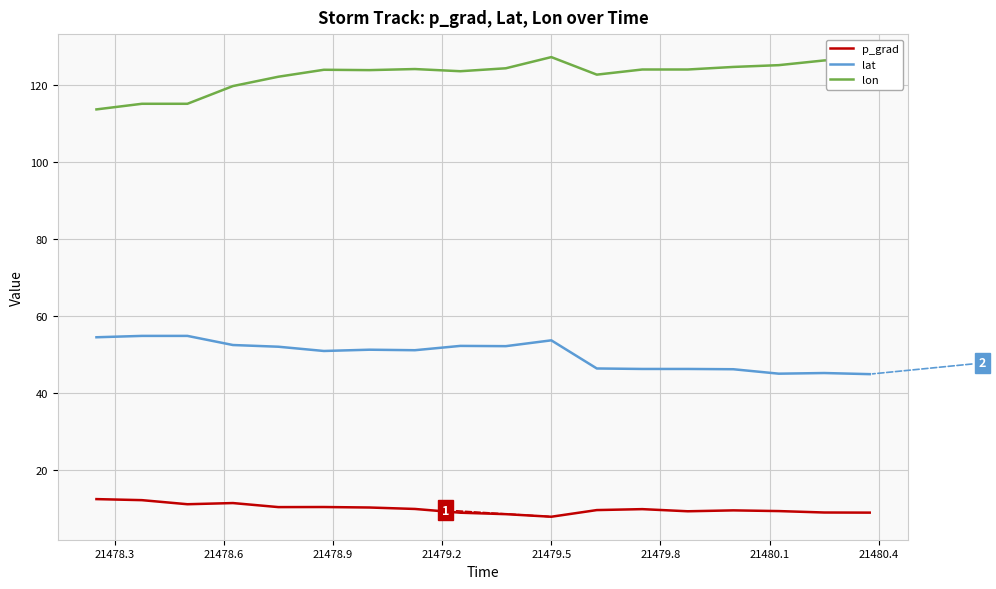

What is the difference between the maximum and minimum values in the lon series?

13.6